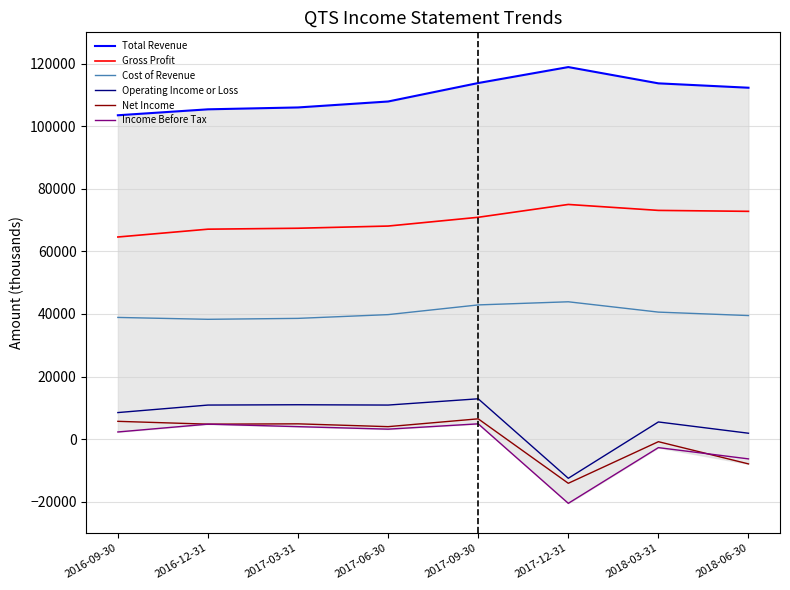

True or false: Operating Income or Loss and Gross Profit intersect in this chart.

False